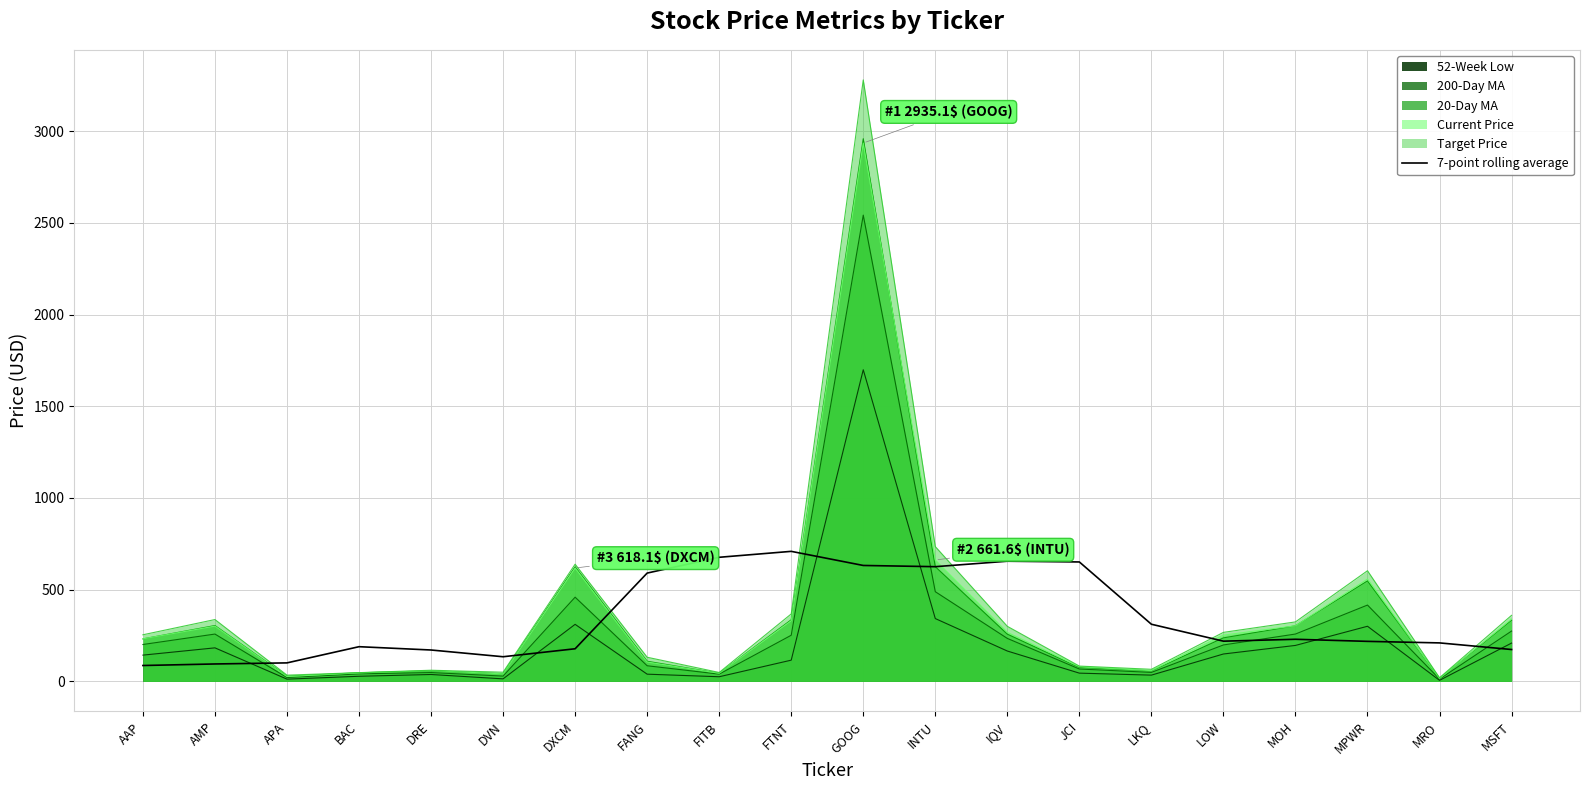

What is the label of the 12th point from the left?

INTU